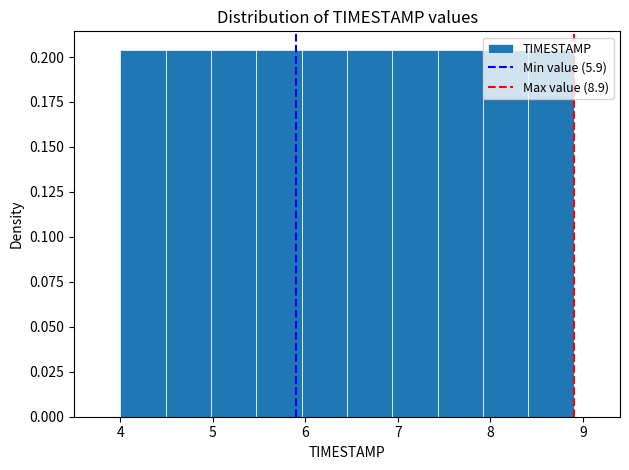

Reading left to right, transcribe this chart: for each bar, give the range it covers on the x-axis and its height. Neither the bar edges nor the heights are printed on the chart, so give them approximately, as read against the axes.

4.00 to 4.49: 0.205
4.49 to 4.98: 0.205
4.98 to 5.47: 0.205
5.47 to 5.96: 0.205
5.96 to 6.45: 0.205
6.45 to 6.94: 0.205
6.94 to 7.43: 0.205
7.43 to 7.92: 0.205
7.92 to 8.41: 0.205
8.41 to 8.90: 0.205